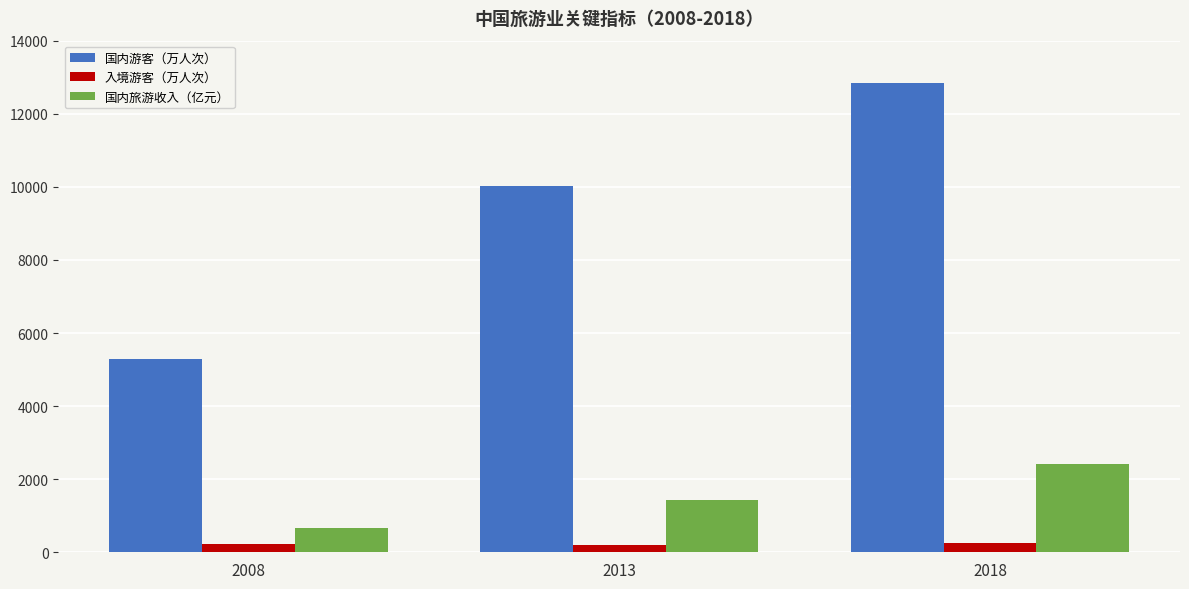

At which label does 国内旅游收入（亿元） first exceed 1419?

2013